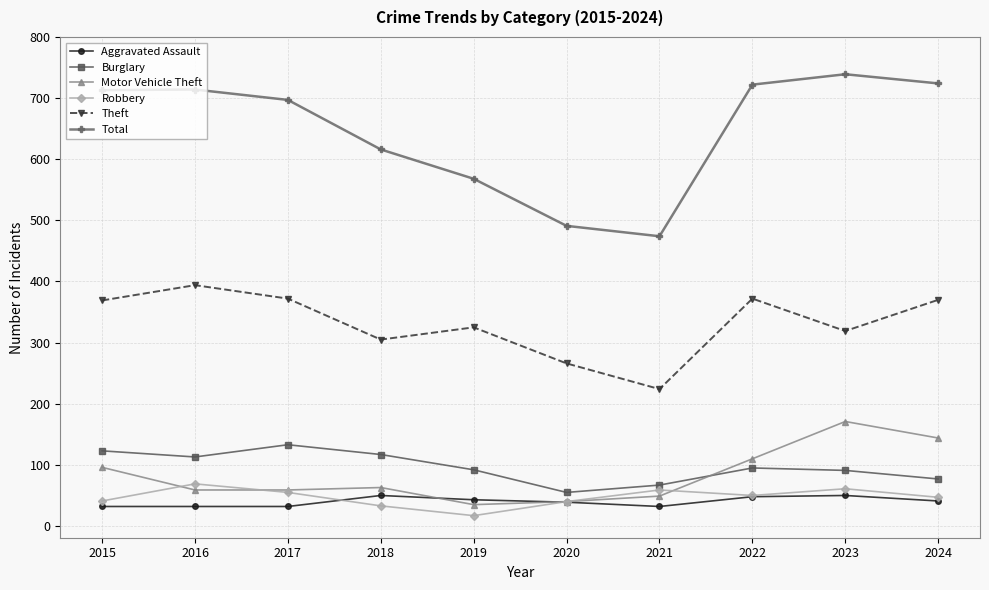

Read the Motor Vehicle Theft value at 2024.

144